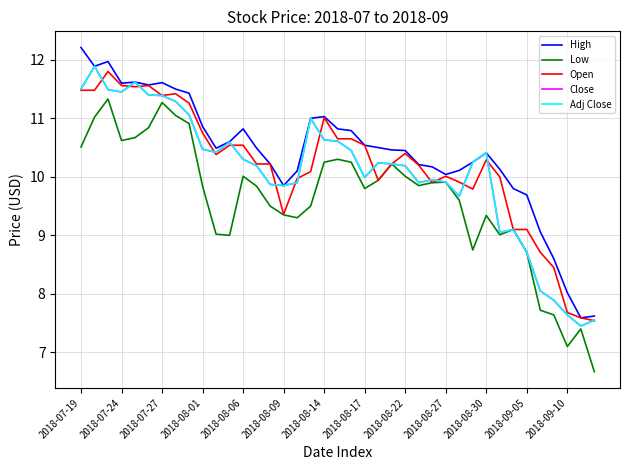

At how many categories does at least one series exceed 10?

31